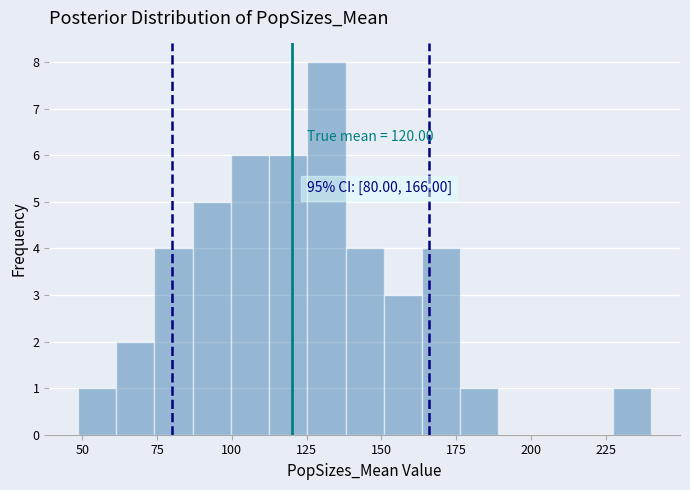

Read against the x-axis, roughly where is the centre of the tallest bar?

130